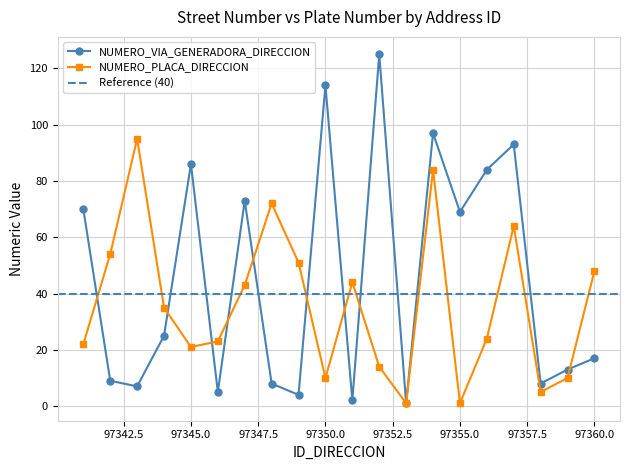

How many times do NUMERO_PLACA_DIRECCION and NUMERO_VIA_GENERADORA_DIRECCION cross each other?

9